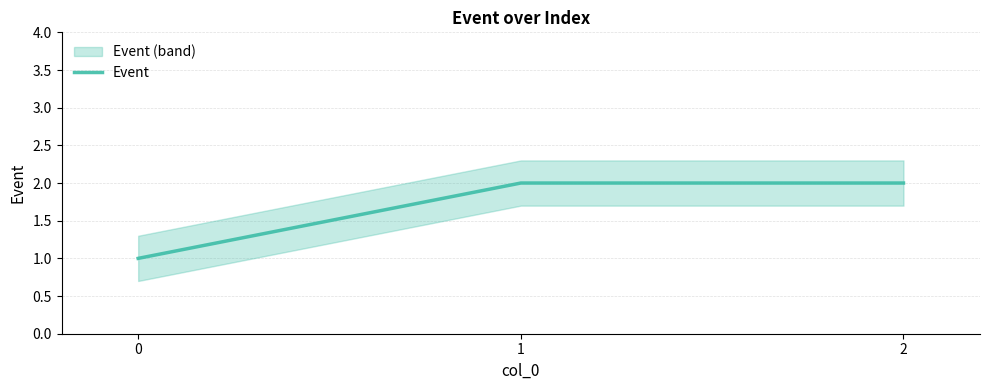

How many values are between 1 and 2?

3